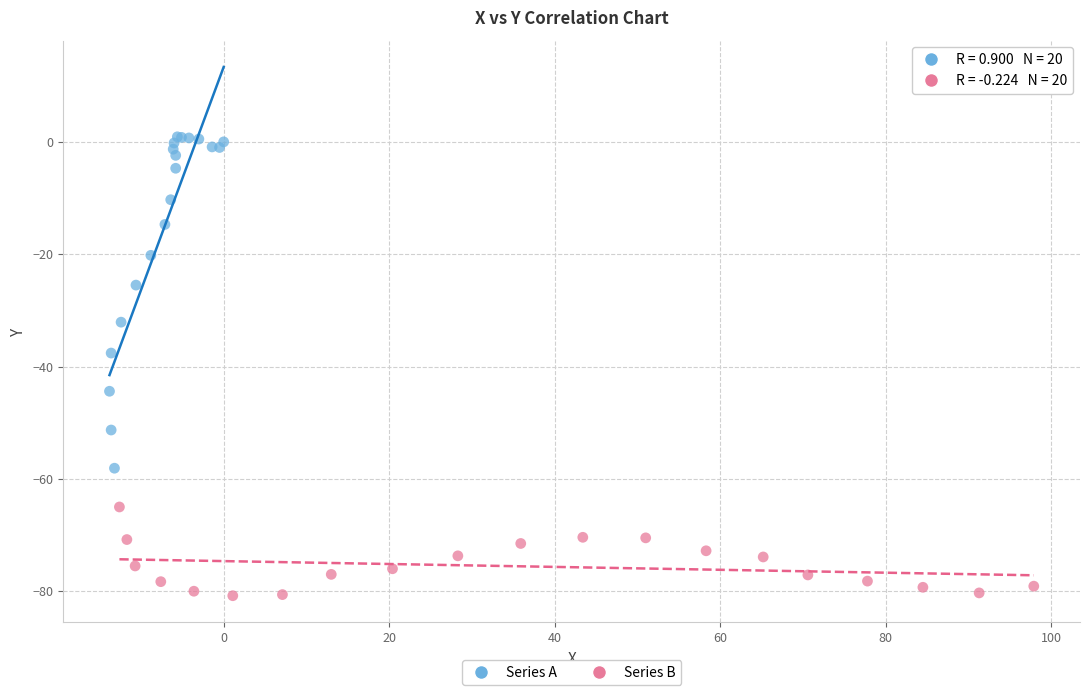

What are all the series names shown in the legend?

Series A, Series B